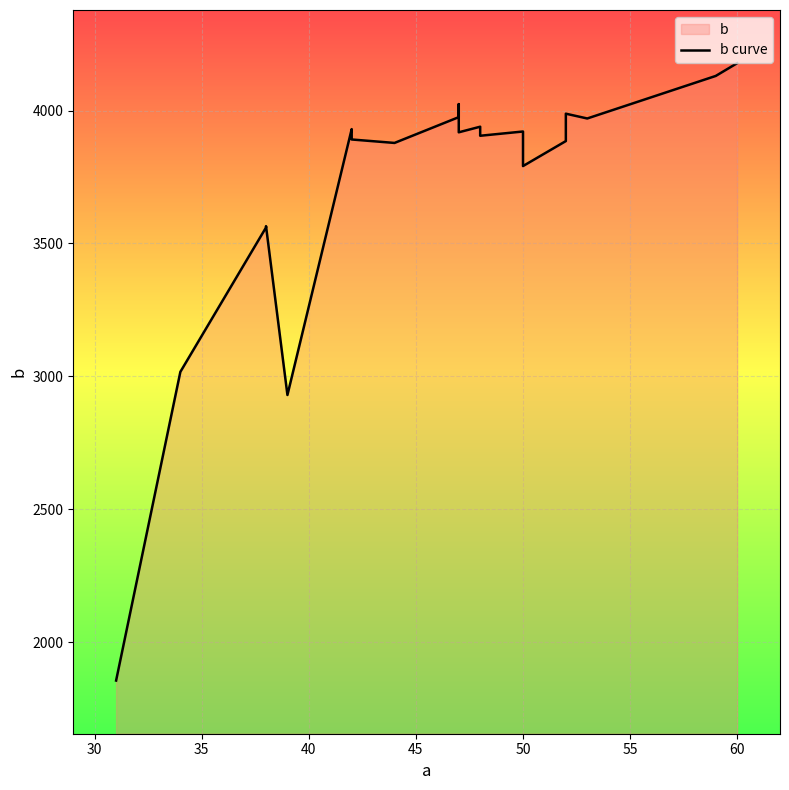

What is the smallest value displayed?

1856